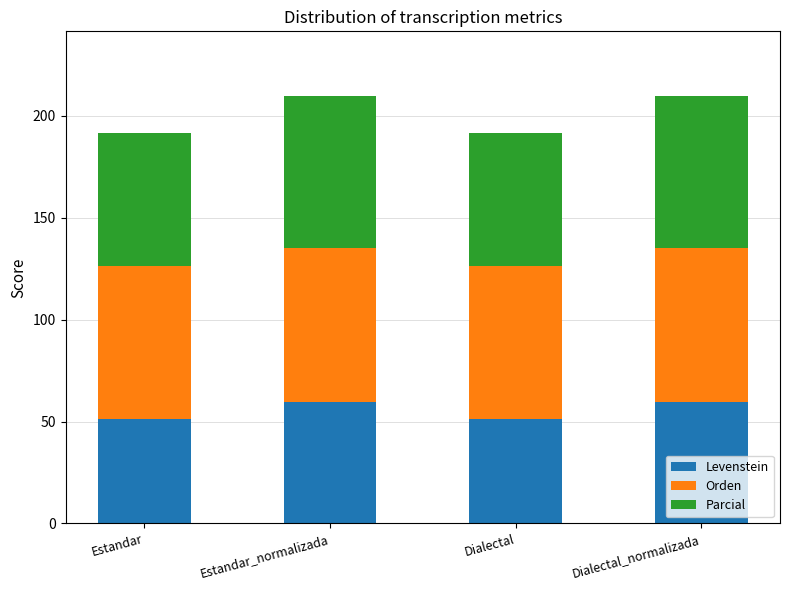

What is the total value across all series at Dialectal_normalizada?

209.9